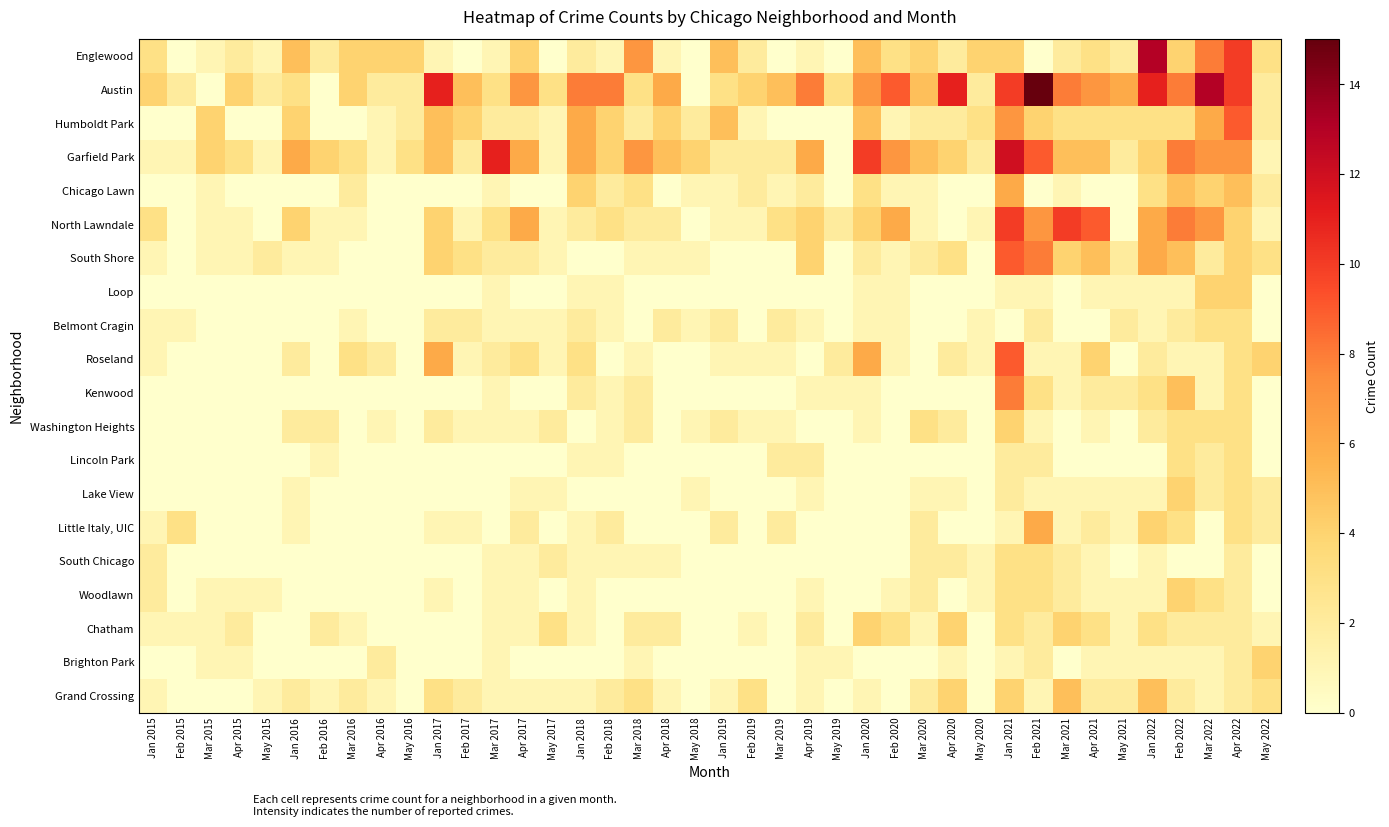

Which series has the widest spread of values?

Austin